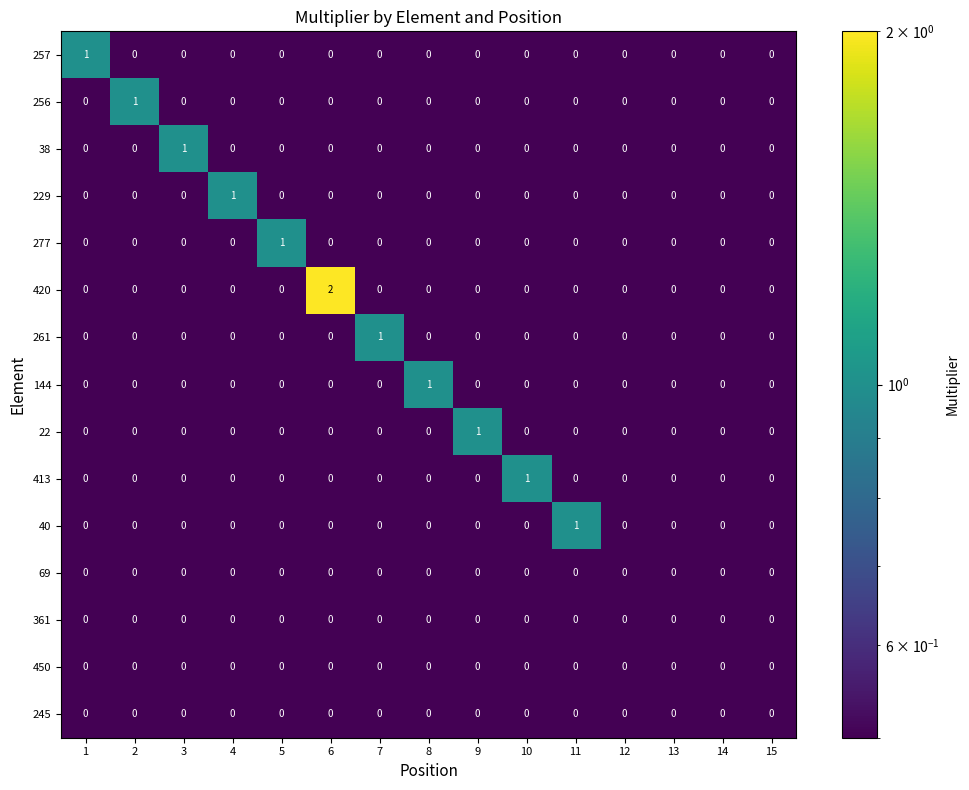

True or false: 229 has a value of 0 at 3.

True